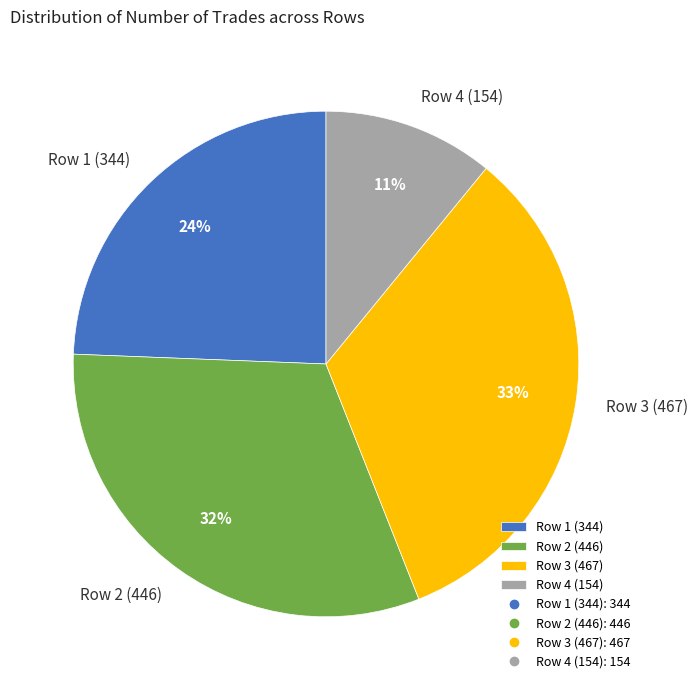

What percentage is the Row 4 (154) slice, to the nearest percent?

11%